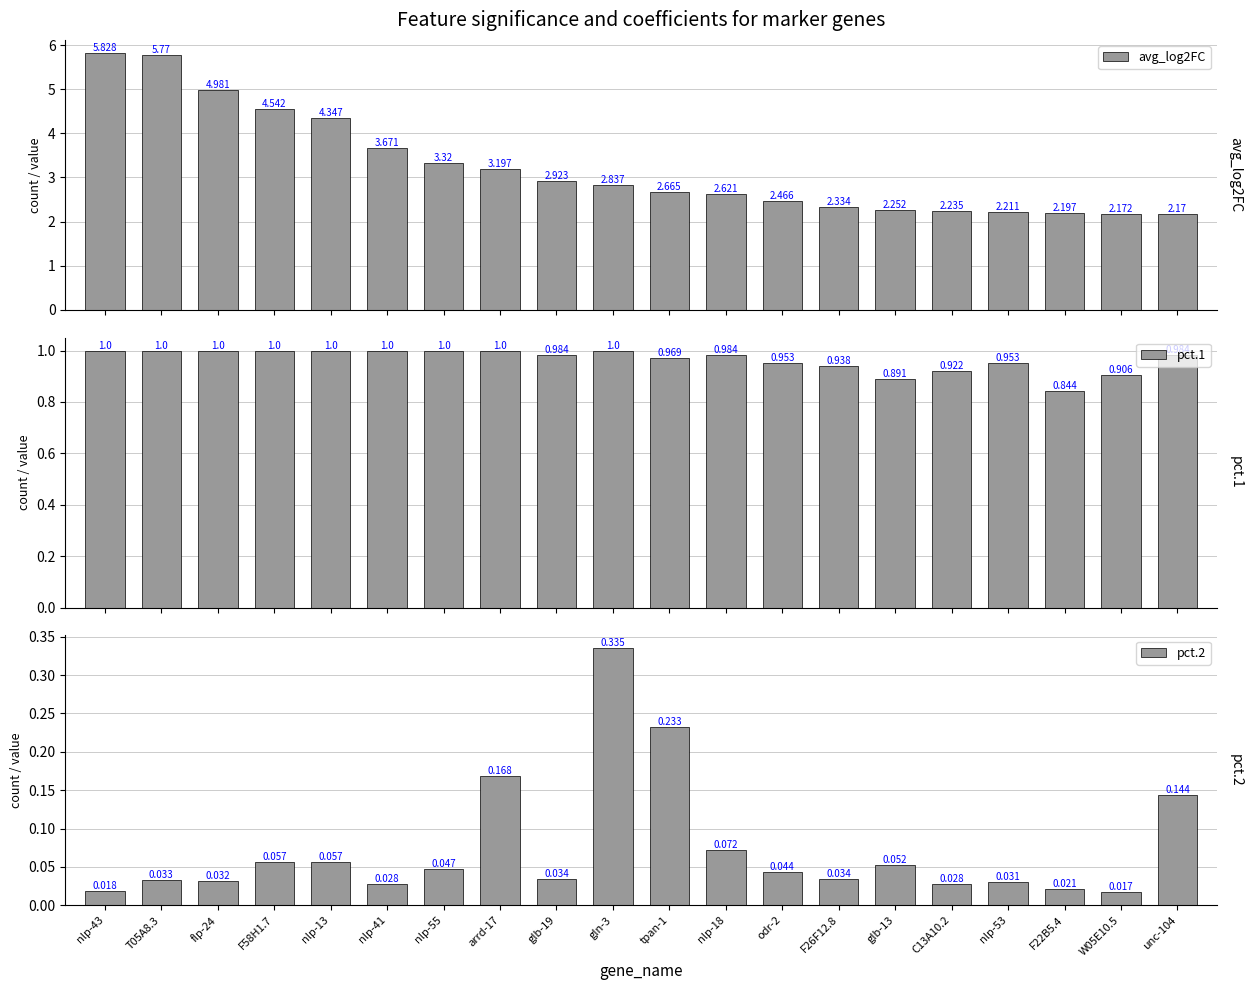

Between flp-24 and glb-19, which is larger?

flp-24